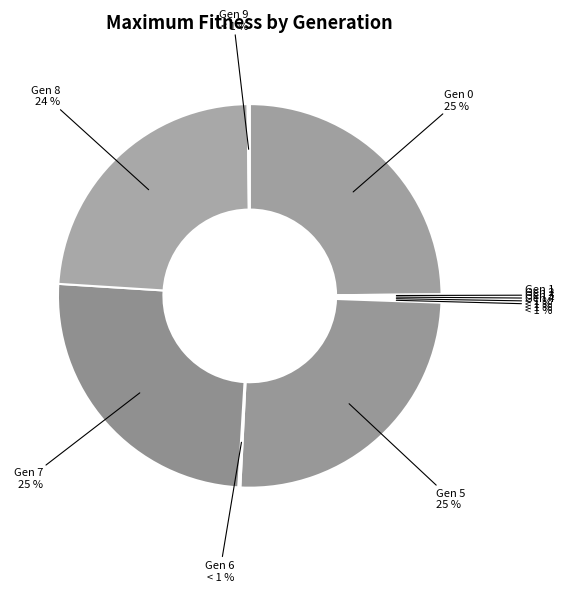

What is the smallest slice in the pie chart?

1